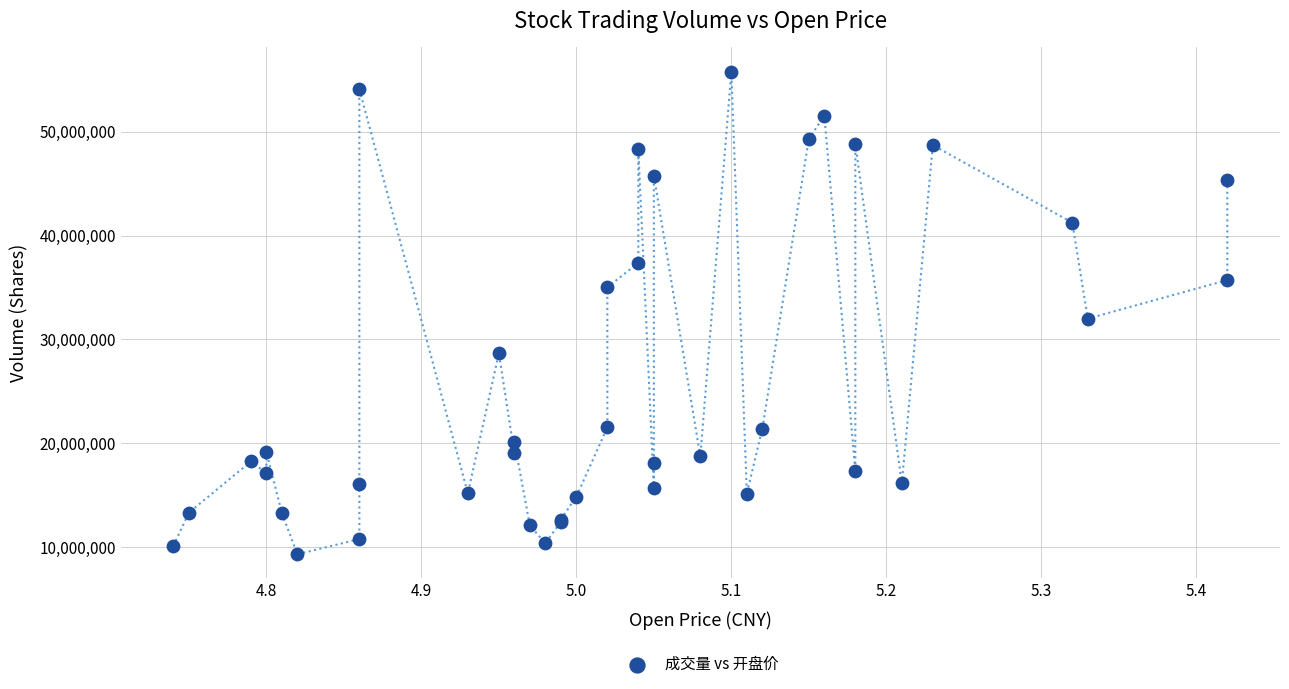

What Y value in the scatter plot is closest to 32555700?

32005700